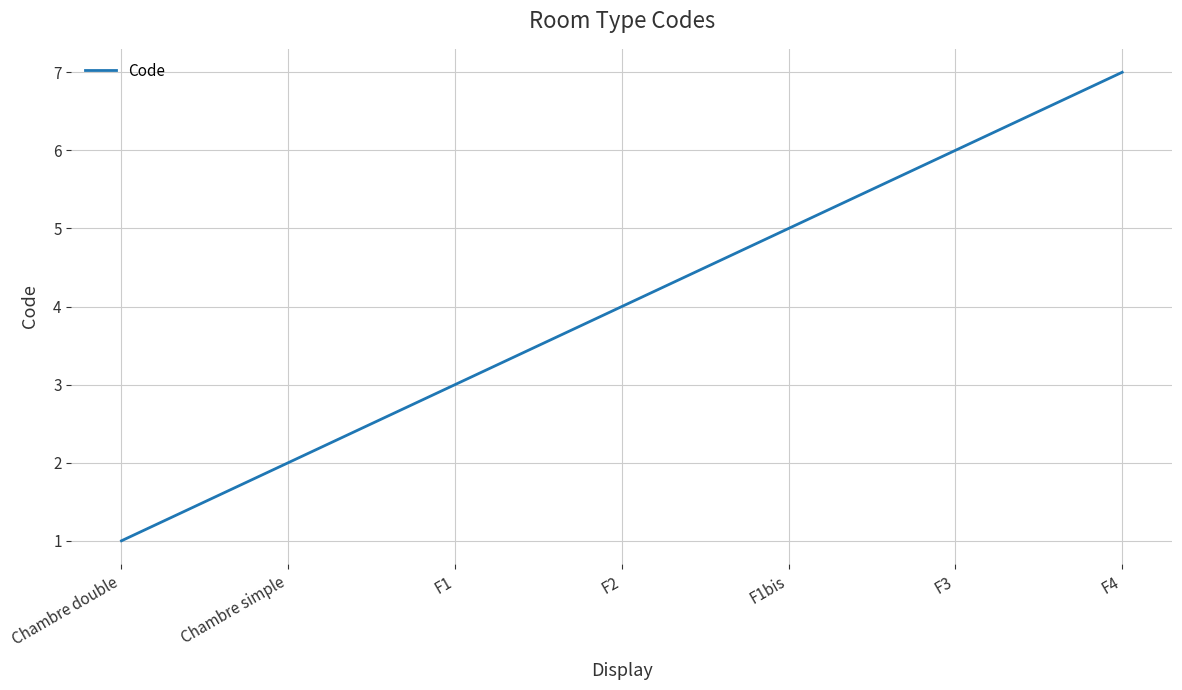

The value at F1 is 2. True or false?

False